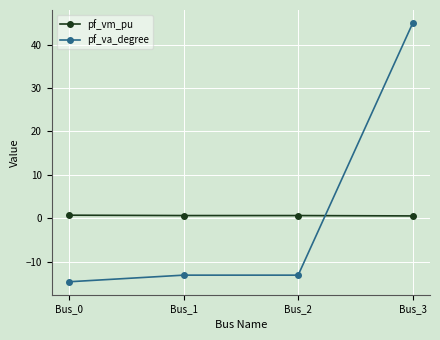

What is the average value of the pf_vm_pu series?

0.6